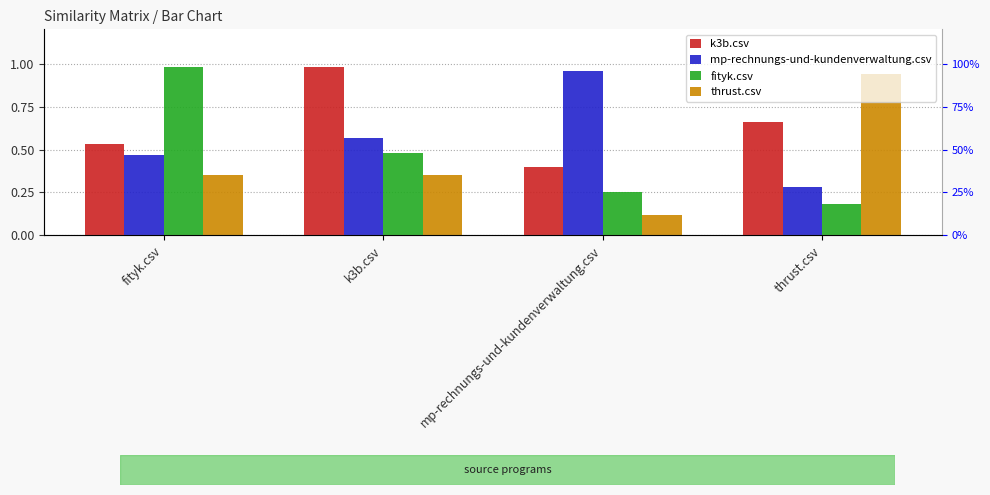

What is the difference between the maximum and minimum values in the fityk.csv series?

0.8